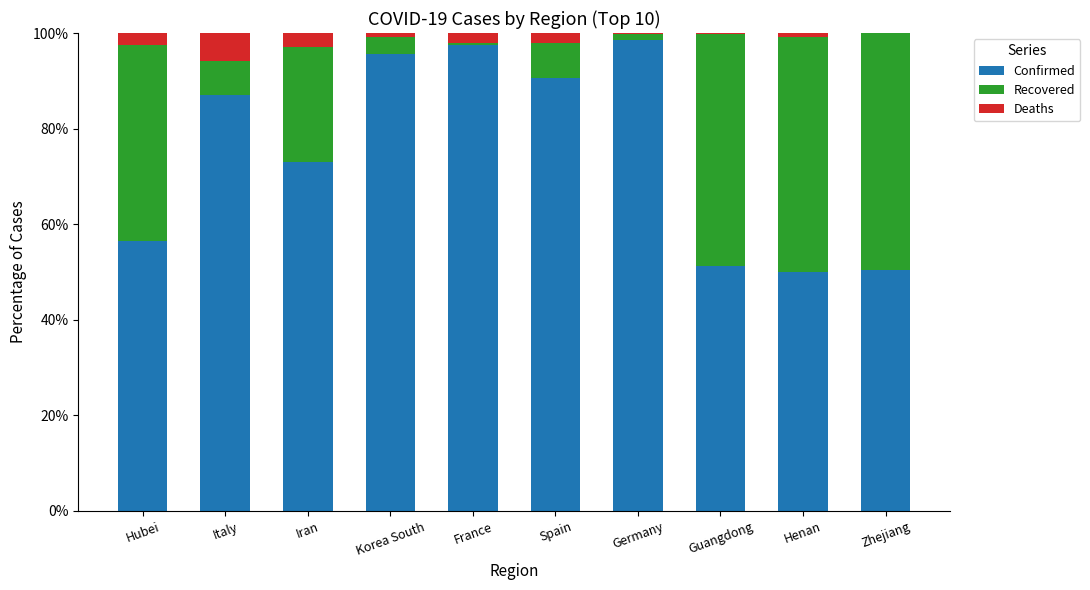

What is the total value across all series at Italy?

100.0